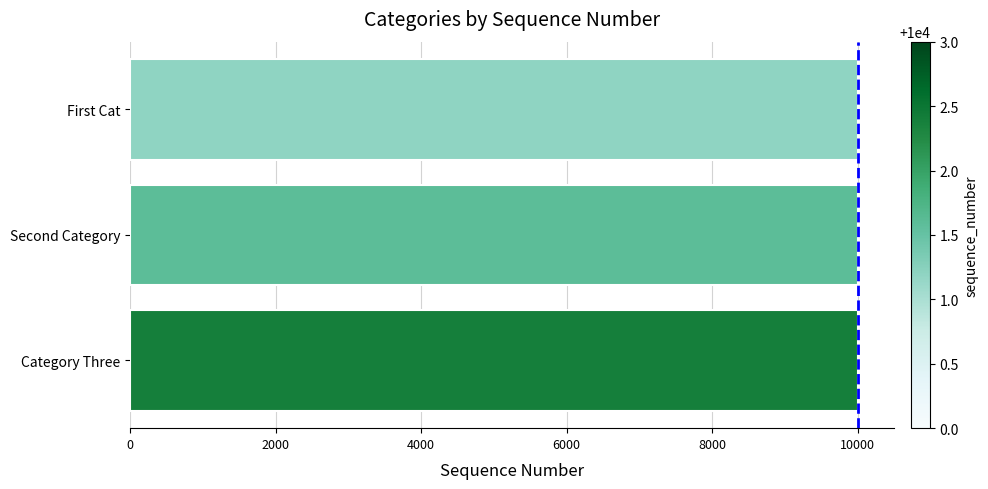

The chart shows a value of 10001 at Second Category. True or false?

True